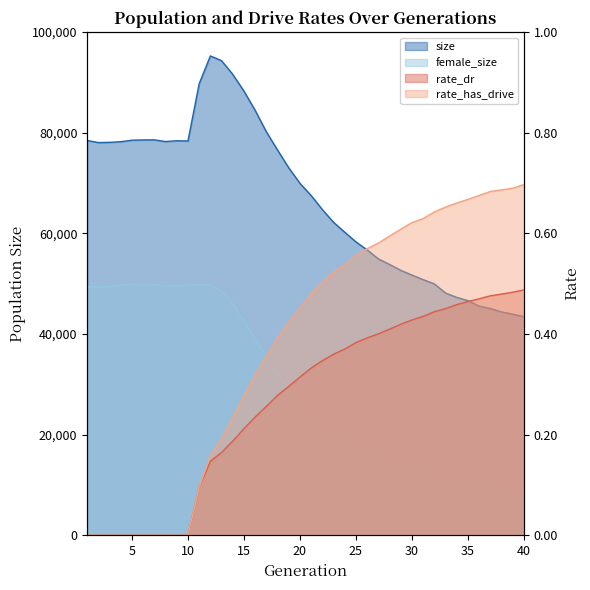

List the labels in order of size value, largest first.

12, 13, 14, 11, 15, 16, 17, 7, 6, 5, 1, 9, 10, 8, 4, 3, 2, 18, 19, 20, 21, 22, 23, 24, 25, 26, 27, 28, 29, 30, 31, 32, 33, 34, 35, 36, 37, 38, 39, 40